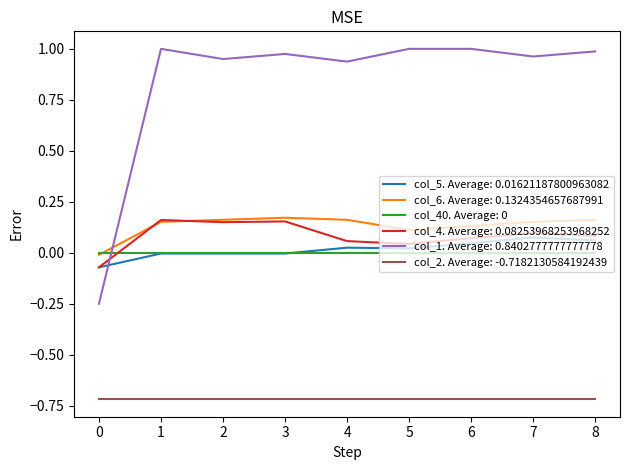

True or false: col_6. Average: 0.1324354657687991 and col_2. Average: -0.7182130584192439 cross at least once.

False